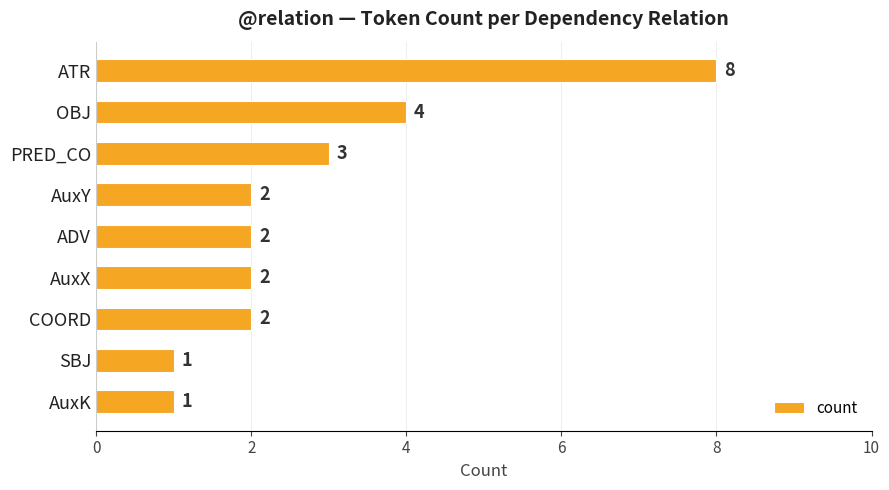

Which has a higher value, AuxK or OBJ?

OBJ